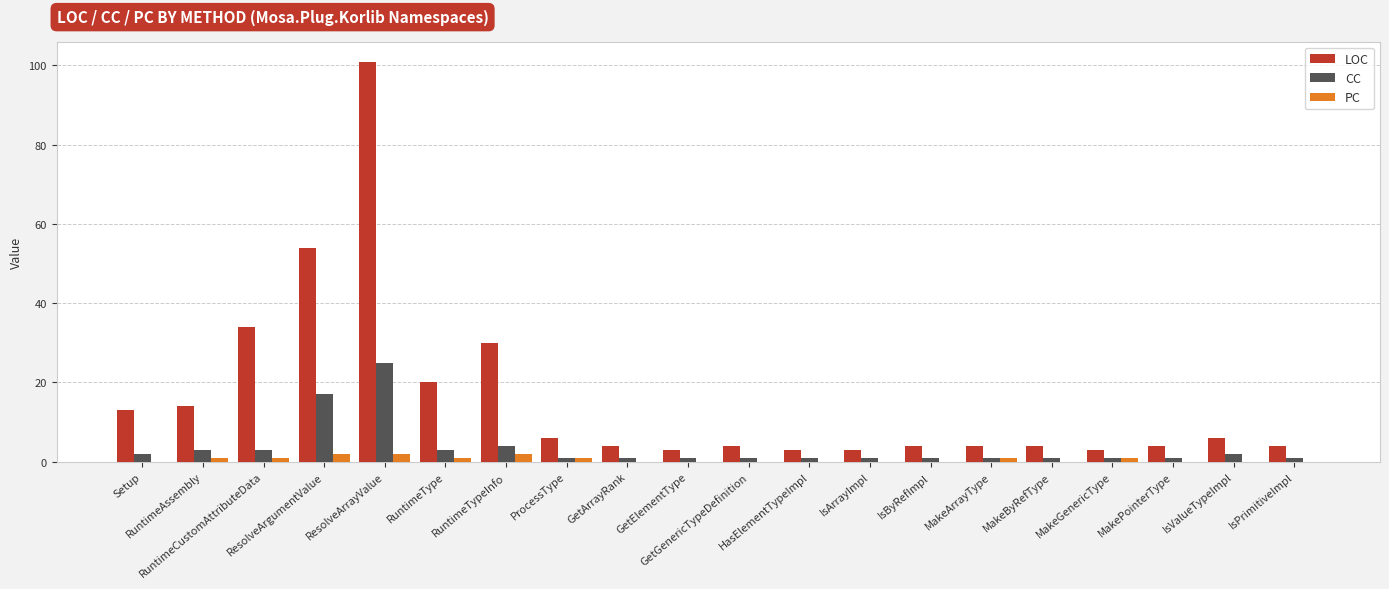

What is the sum of the CC values at ResolveArgumentValue and MakeByRefType?

18